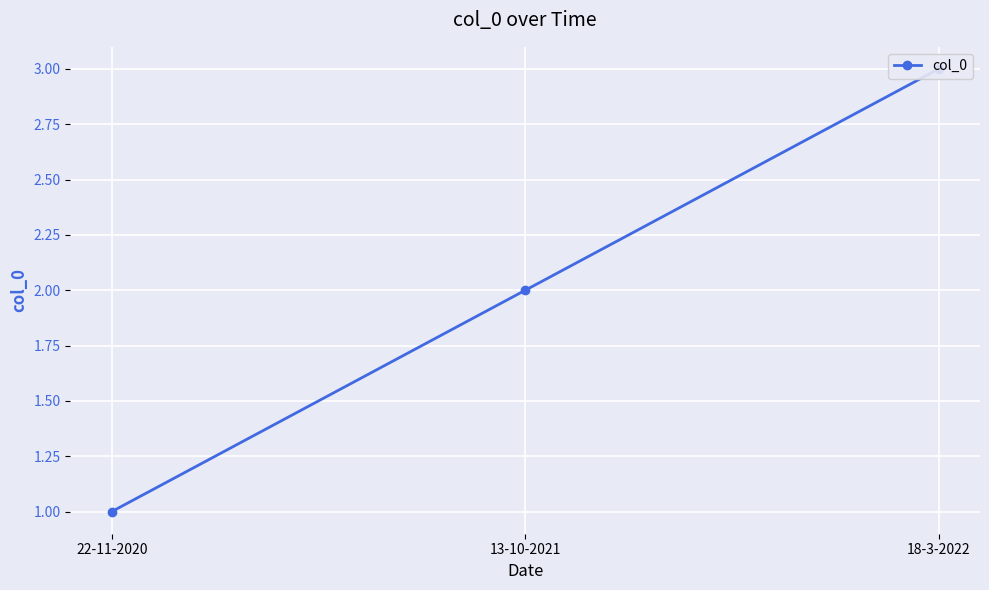

Which label corresponds to the largest value in the chart?

18-3-2022